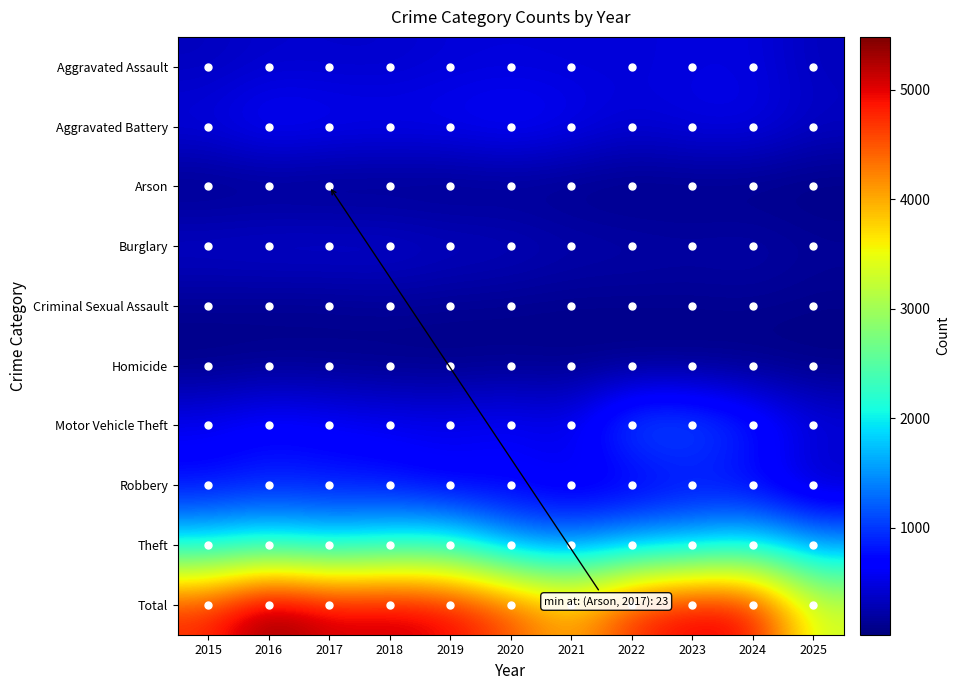

At how many categories does at least one series exceed 4301?

9